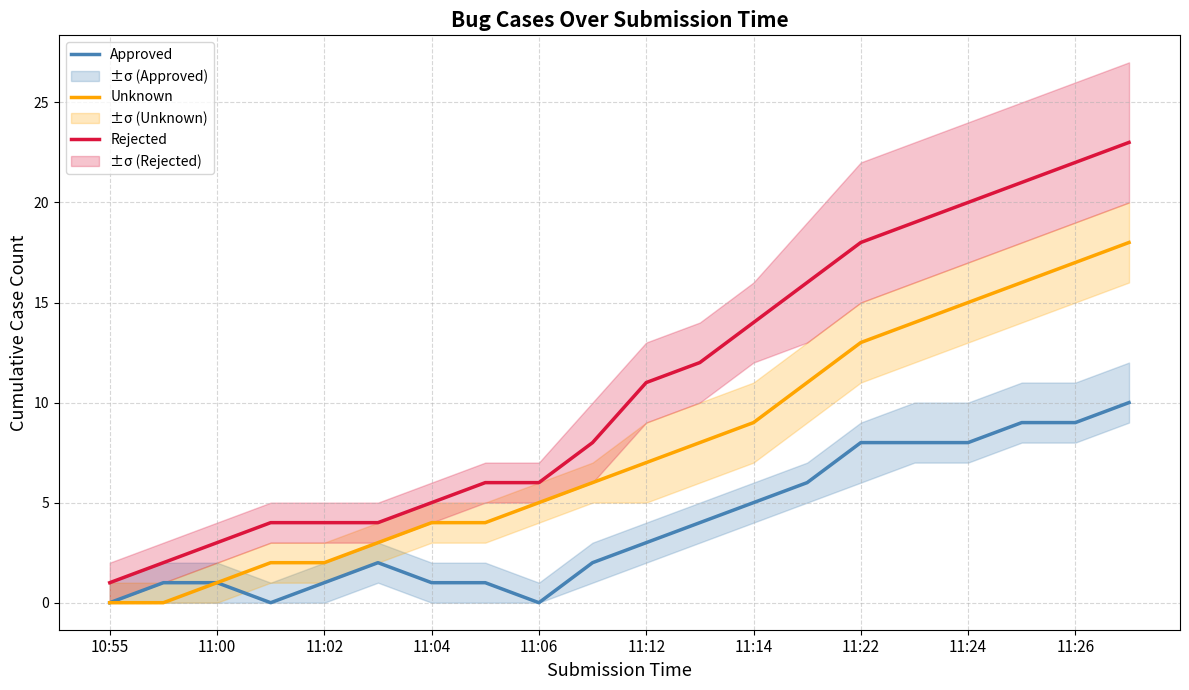

True or false: Rejected has a value of 19 at 15.

True